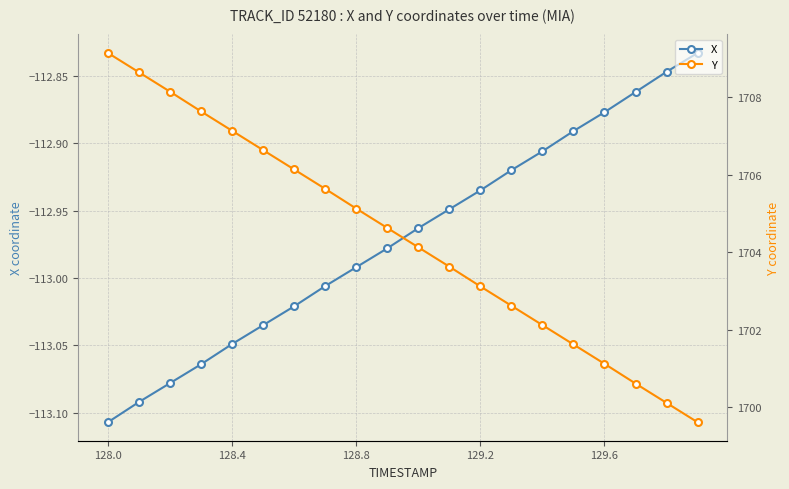

True or false: X has more than 0 interior local peaks.

False